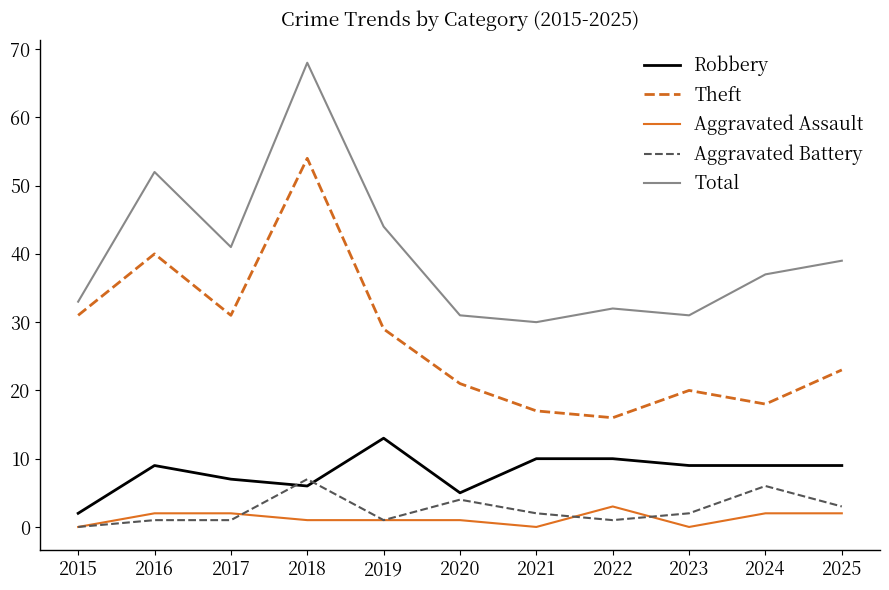

True or false: Aggravated Battery and Theft cross at least once.

False